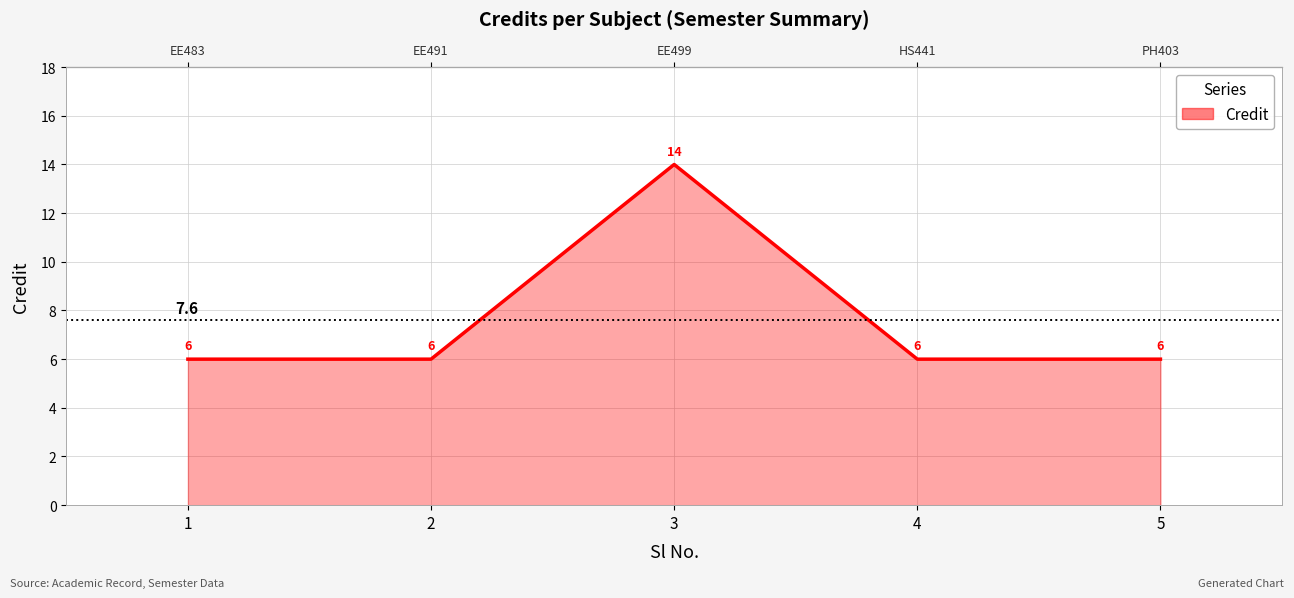

Approximately how many times larger is the value at 1 compared to 5?

1.0